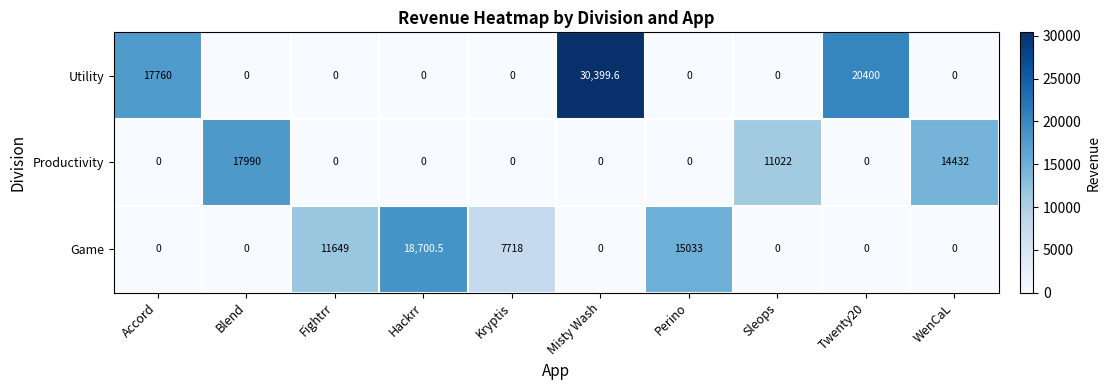

At which category is the sum across all series the highest?

Misty Wash